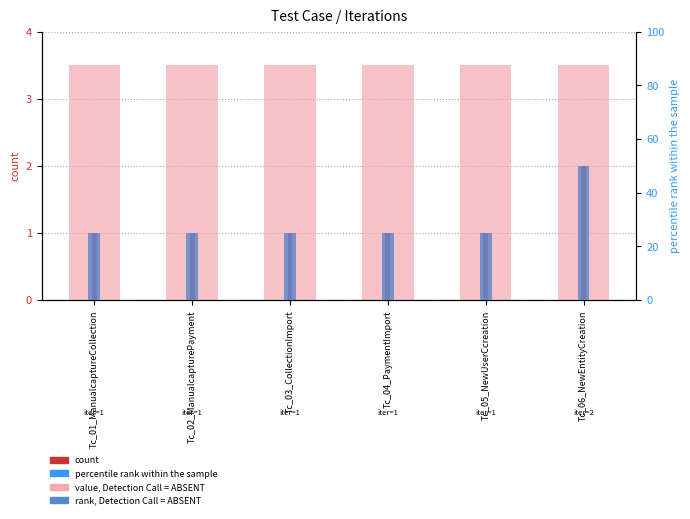

How many bars are there in each group?

3